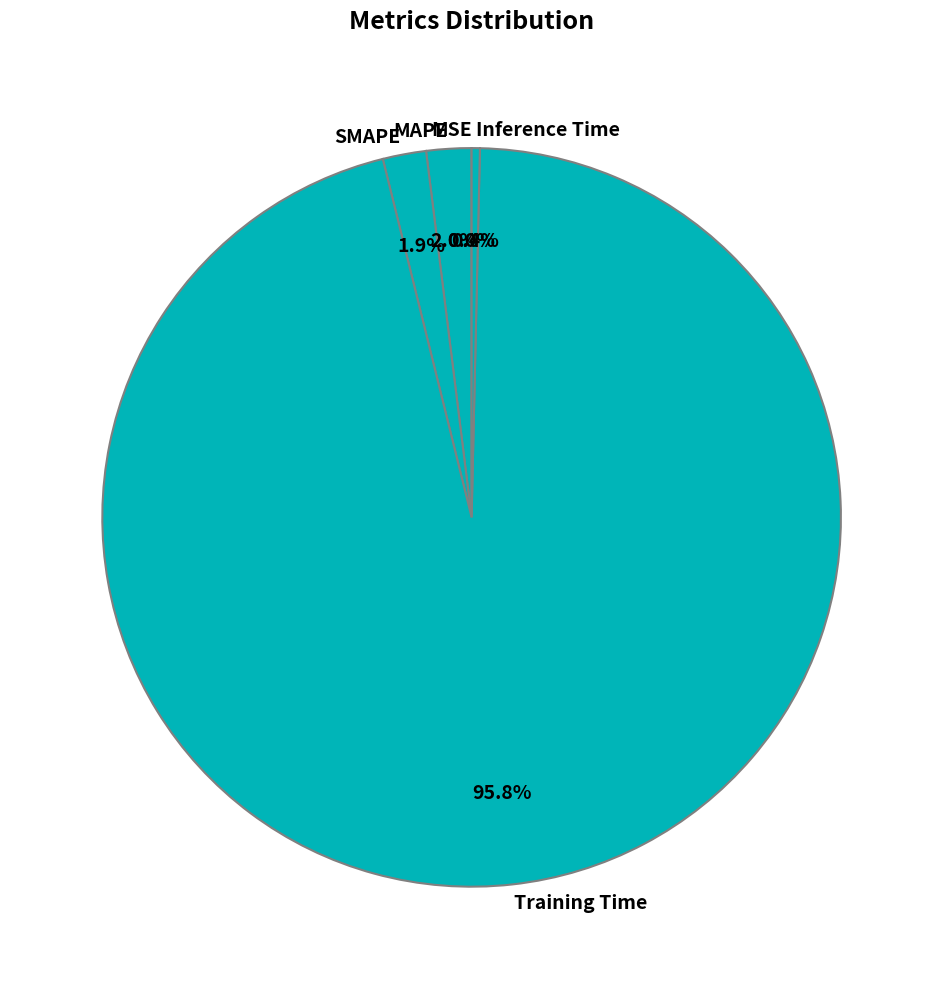

To the nearest percent, what is the average slice percentage?

20%